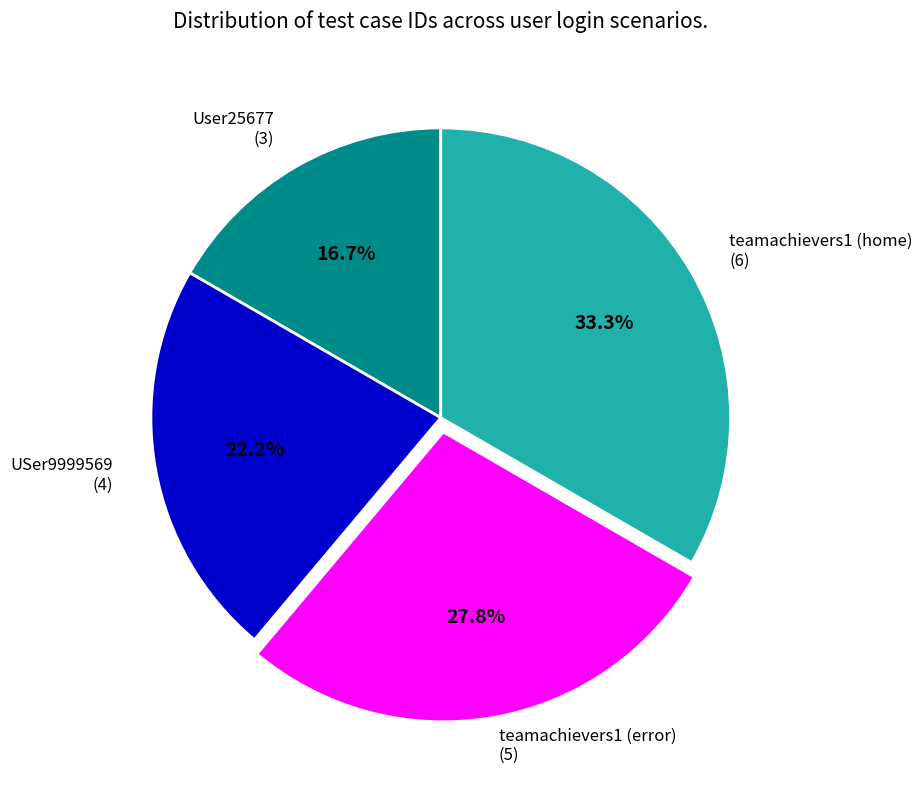

Does any single category account for the majority?

No